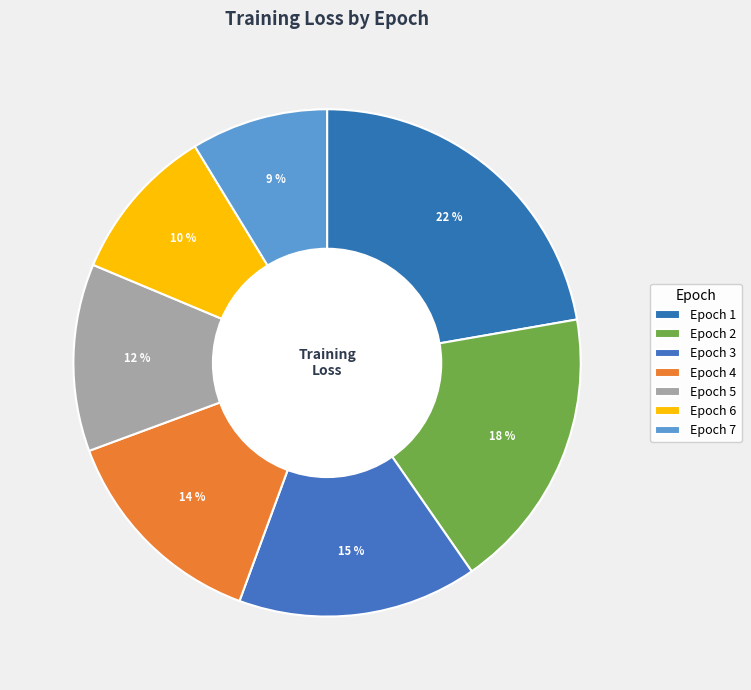

What percentage is the Epoch 1 slice, to the nearest percent?

22%